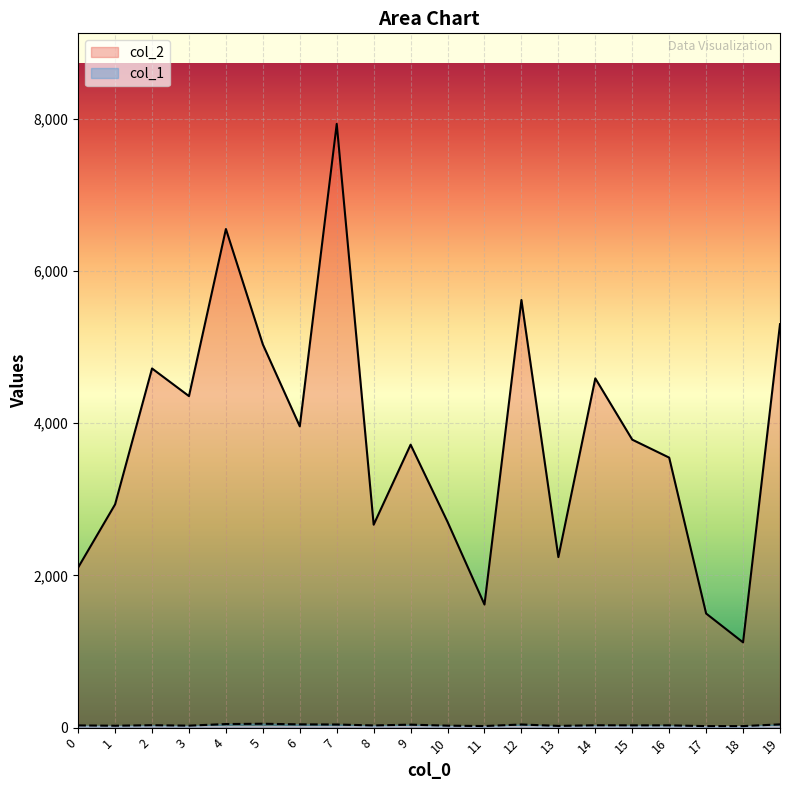

At which category does the chart reach its minimum across all series?

17